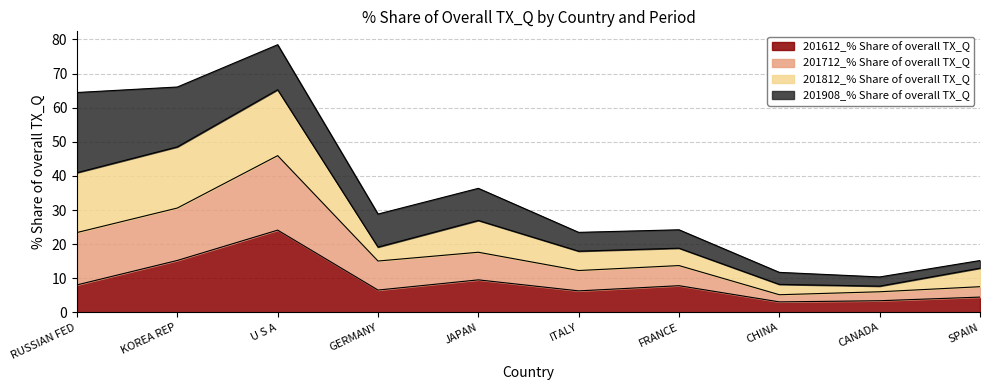

Which series changed the most between GERMANY and CHINA?

201712_% Share of overall TX_Q